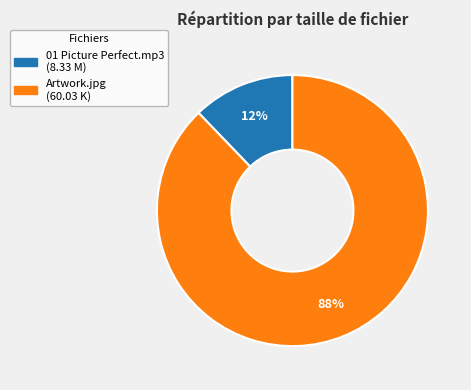

The 01 Picture Perfect.mp3 slice represents 4% of the pie. True or false?

False